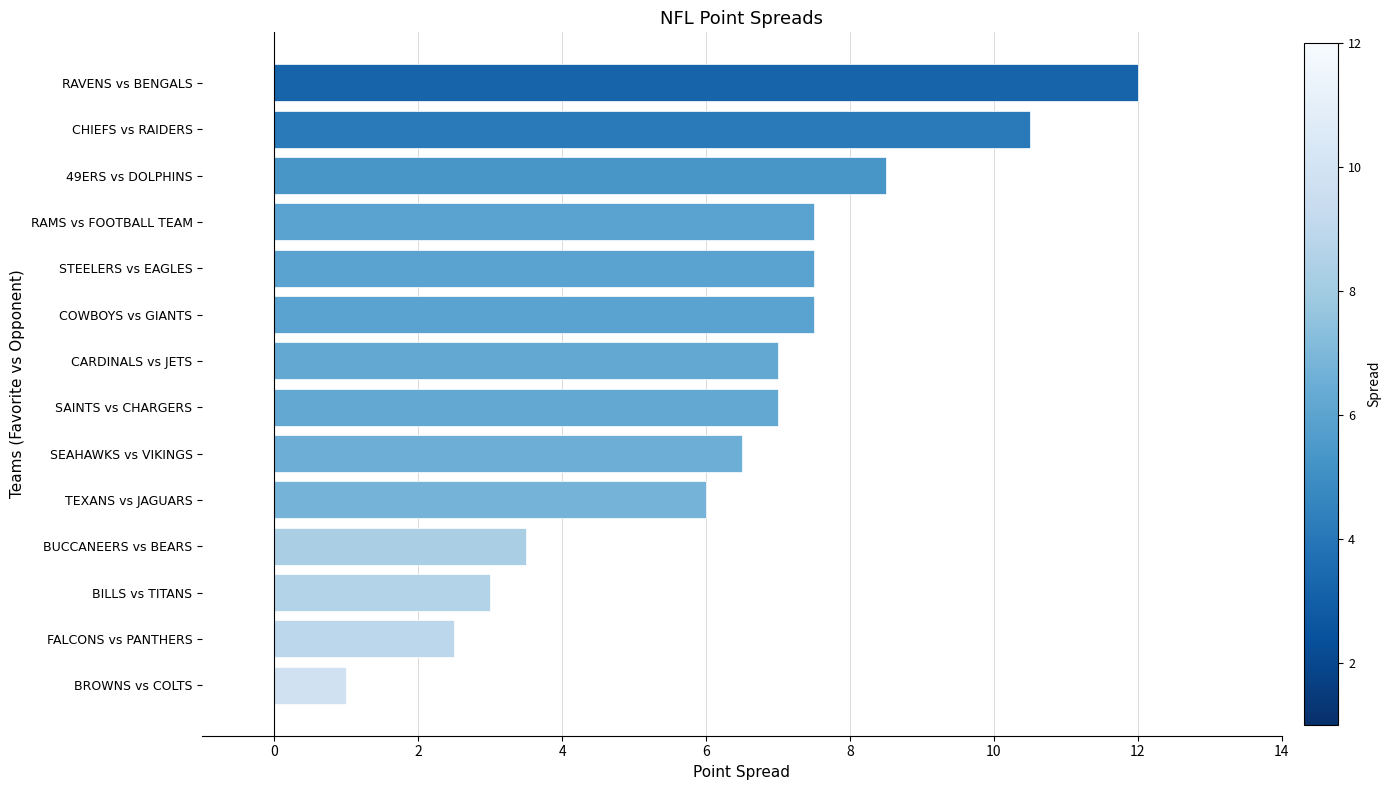

The chart shows a value of 7.5 at COWBOYS vs GIANTS. True or false?

True